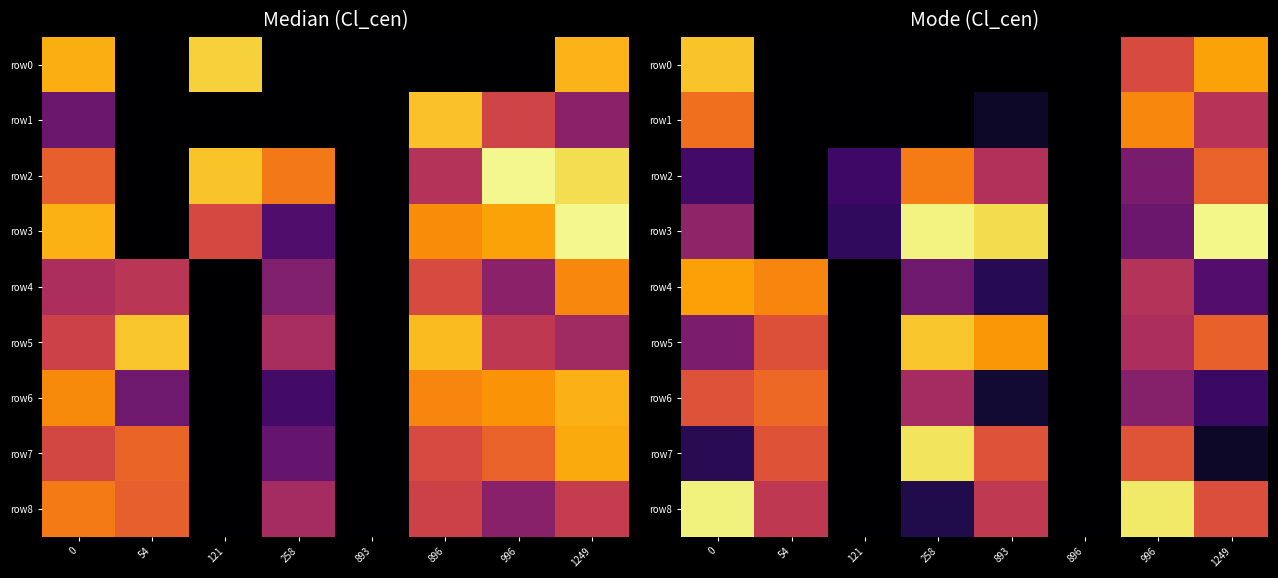

What is the spread (max minus min) of values at 258?

38.6